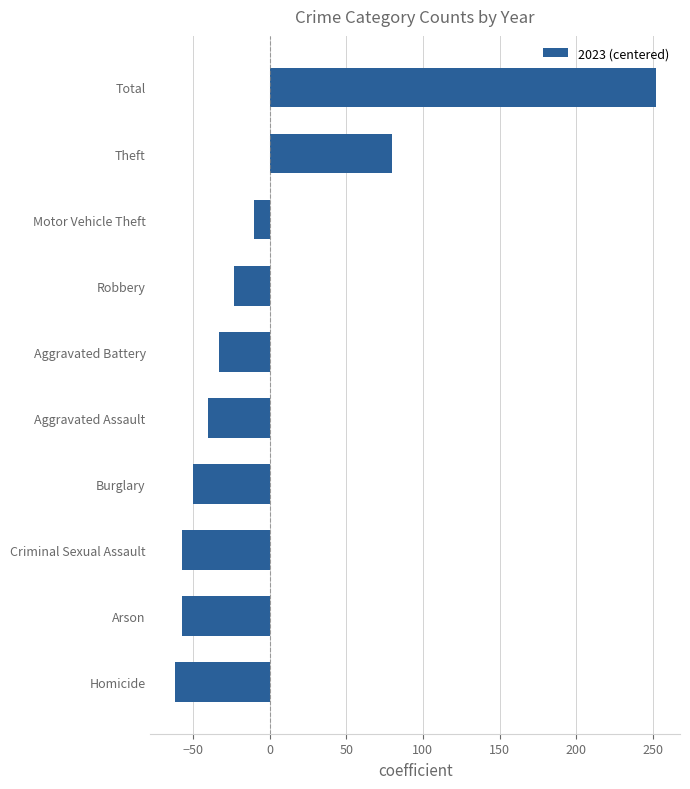

What is the difference between the second highest and second lowest values?

137